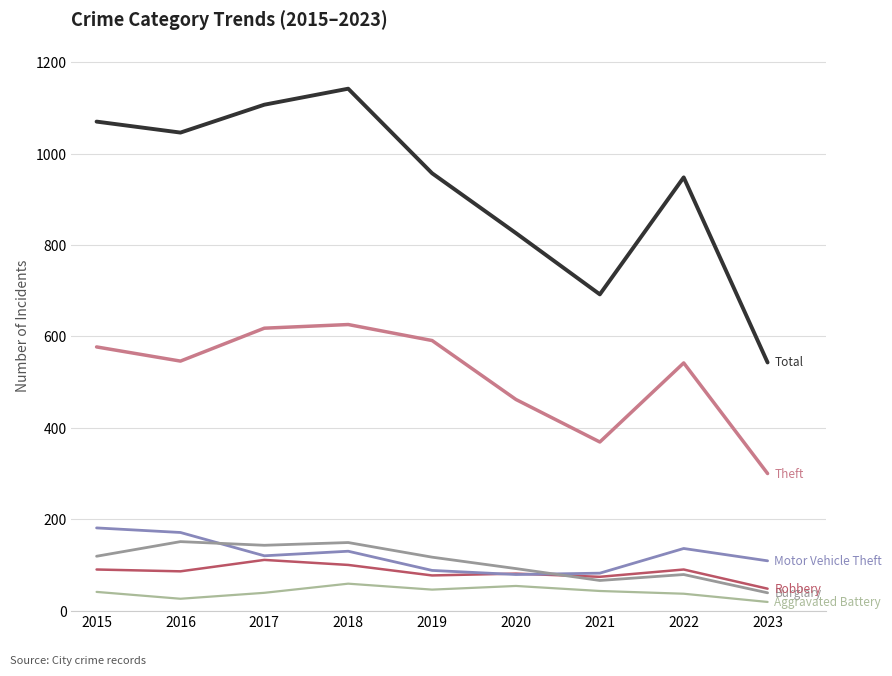

Is this an area chart (filled region under the line)?

No